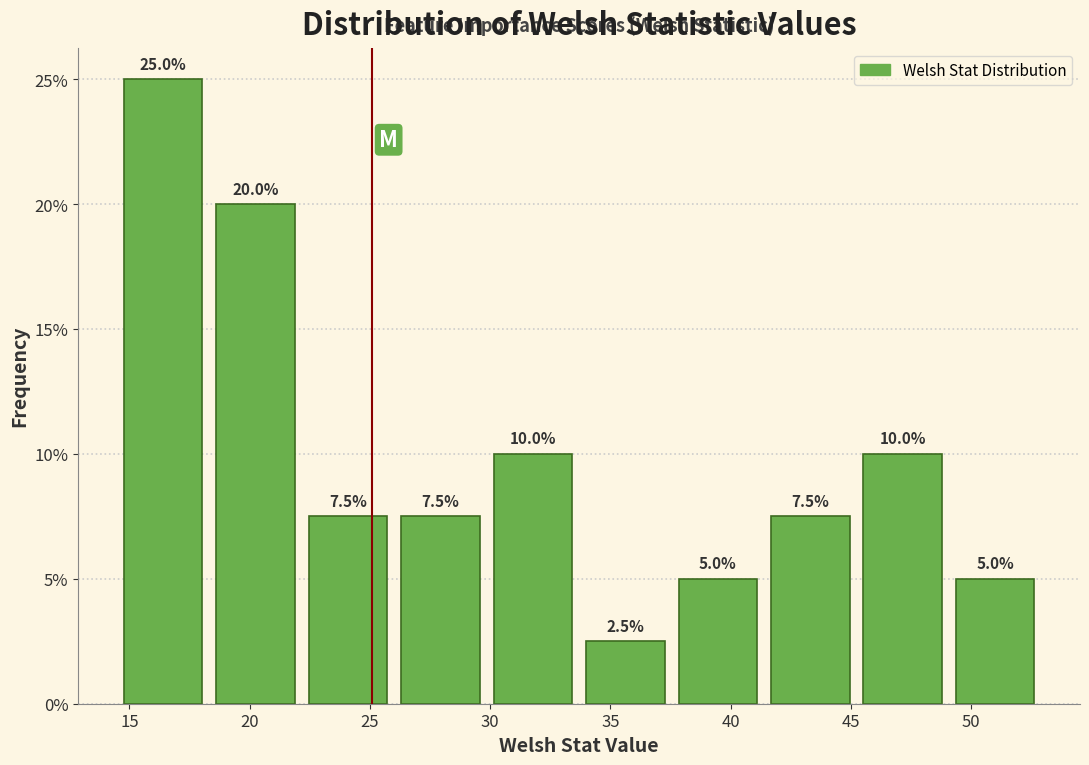

Which range on the x-axis has the tallest bar?

14.5 to 18.5